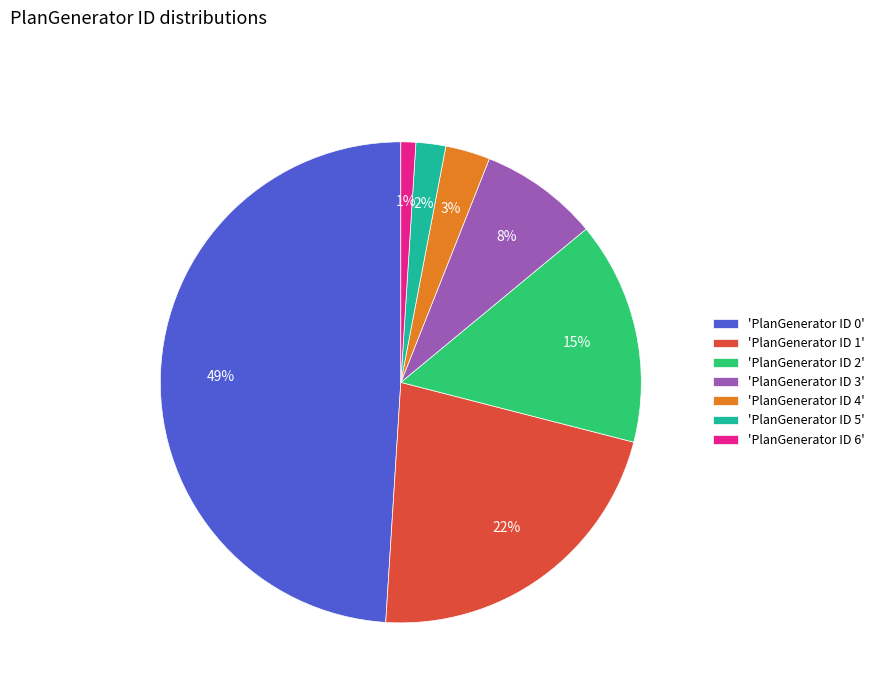

How many segments does this pie chart have?

7